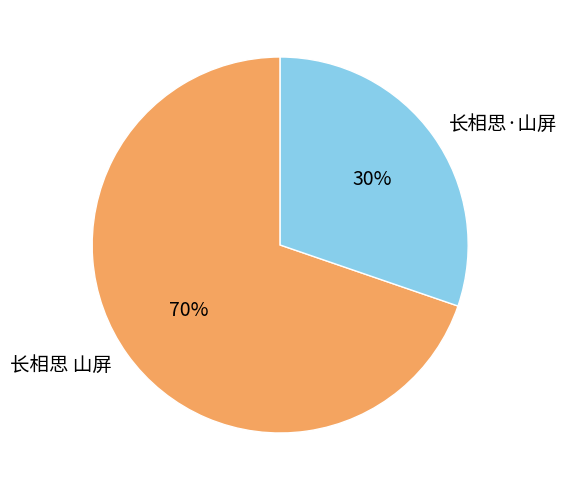

Which category has the smallest portion of the pie?

长相思·山屏